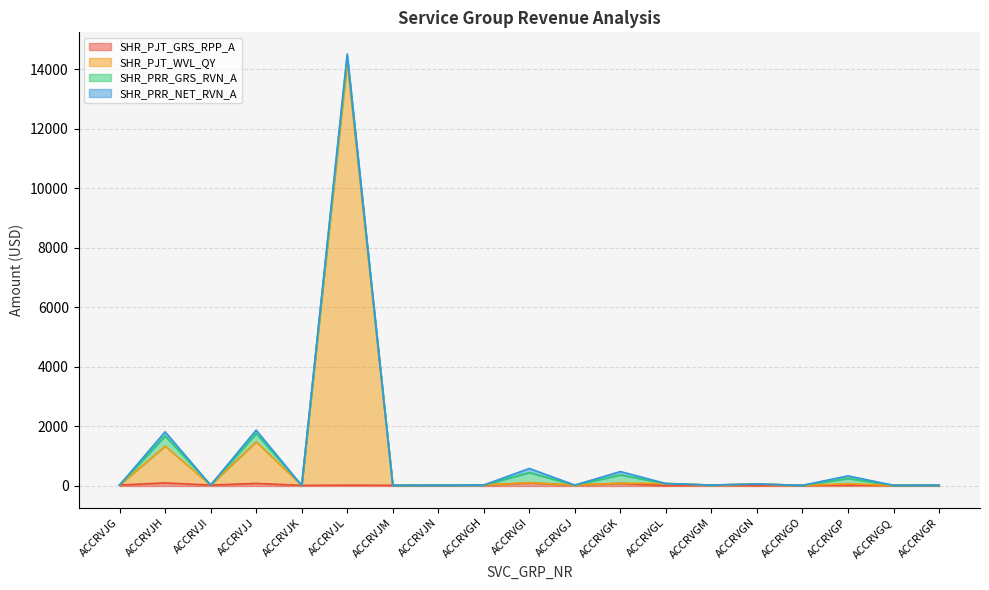

Which series changed the most between ACCRVJI and ACCRVGN?

SHR_PJT_WVL_QY